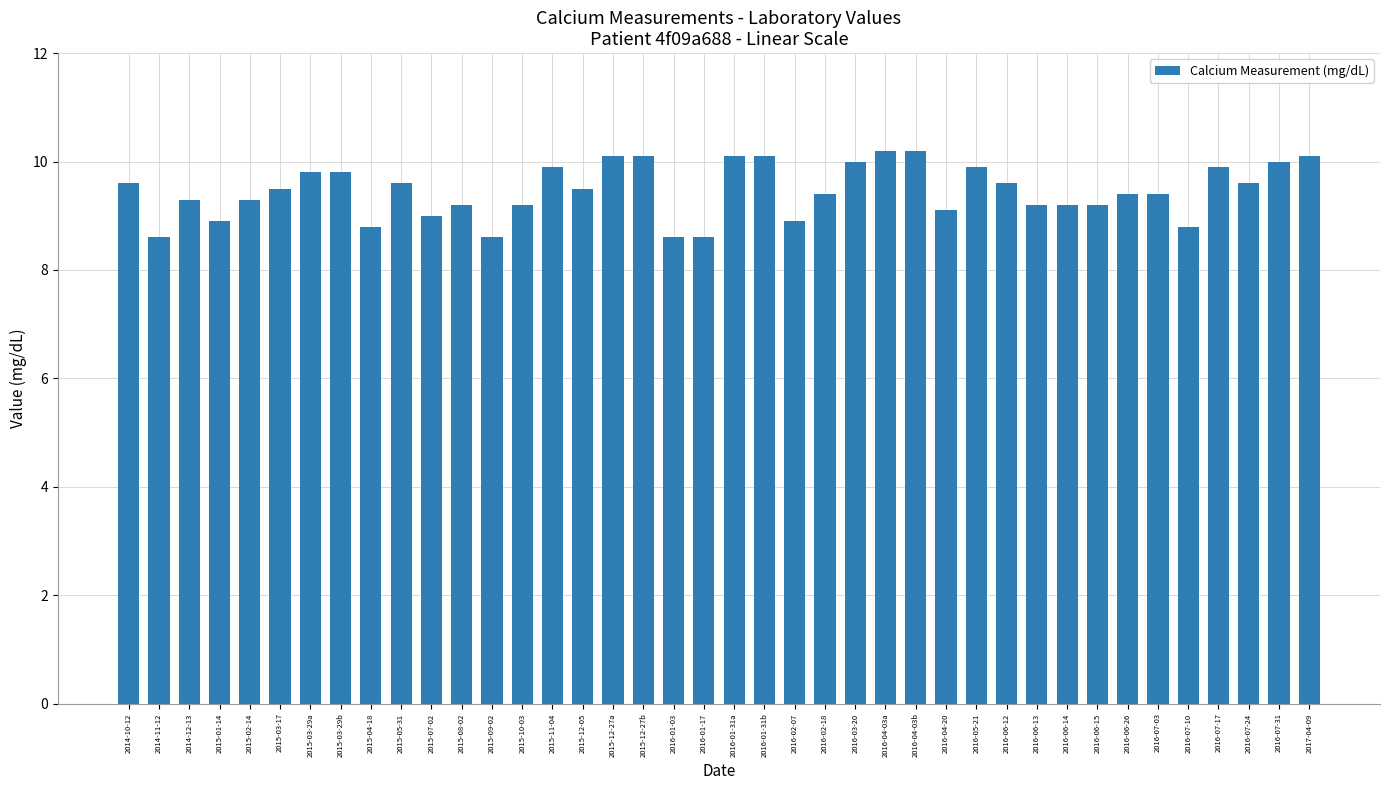

What value does the data have at 2016-06-26?

9.4